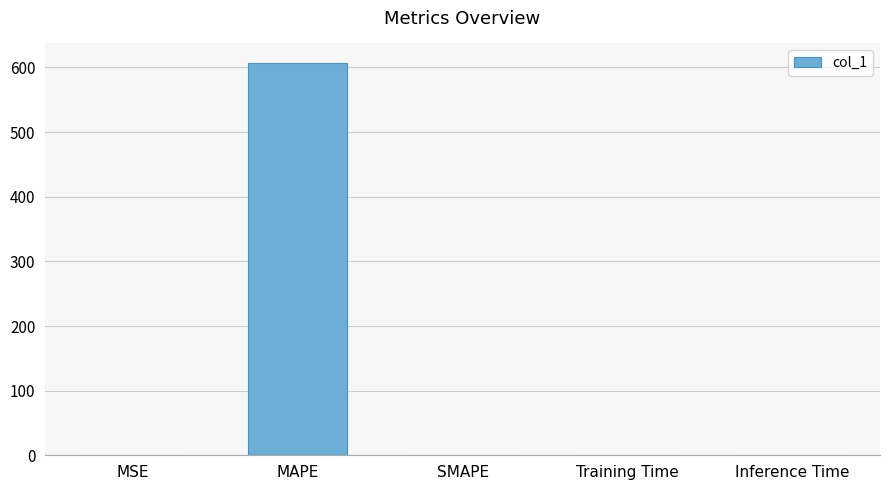

Which category has the highest value across all series?

MAPE